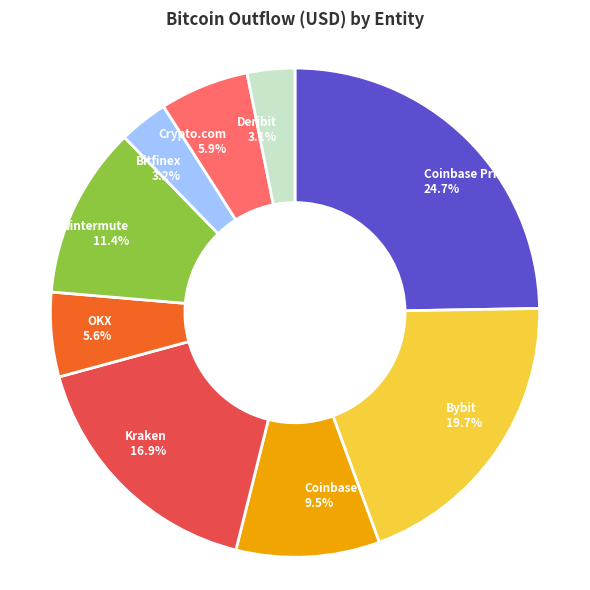

Which slice is the largest?

Coinbase Prime